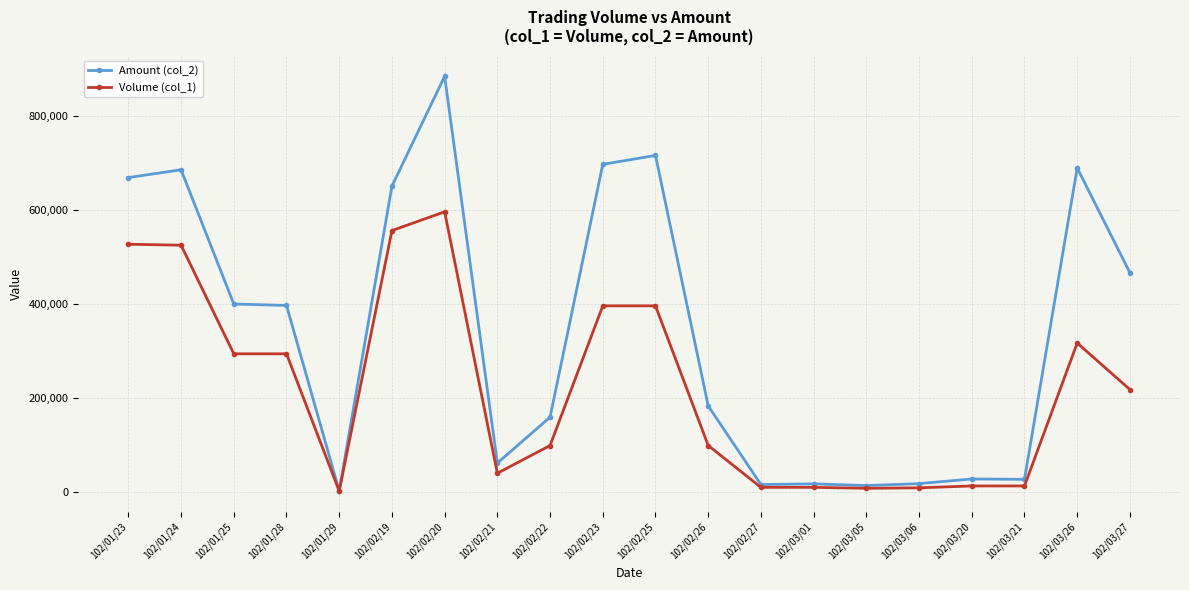

What is the maximum value shown in the chart?

884120